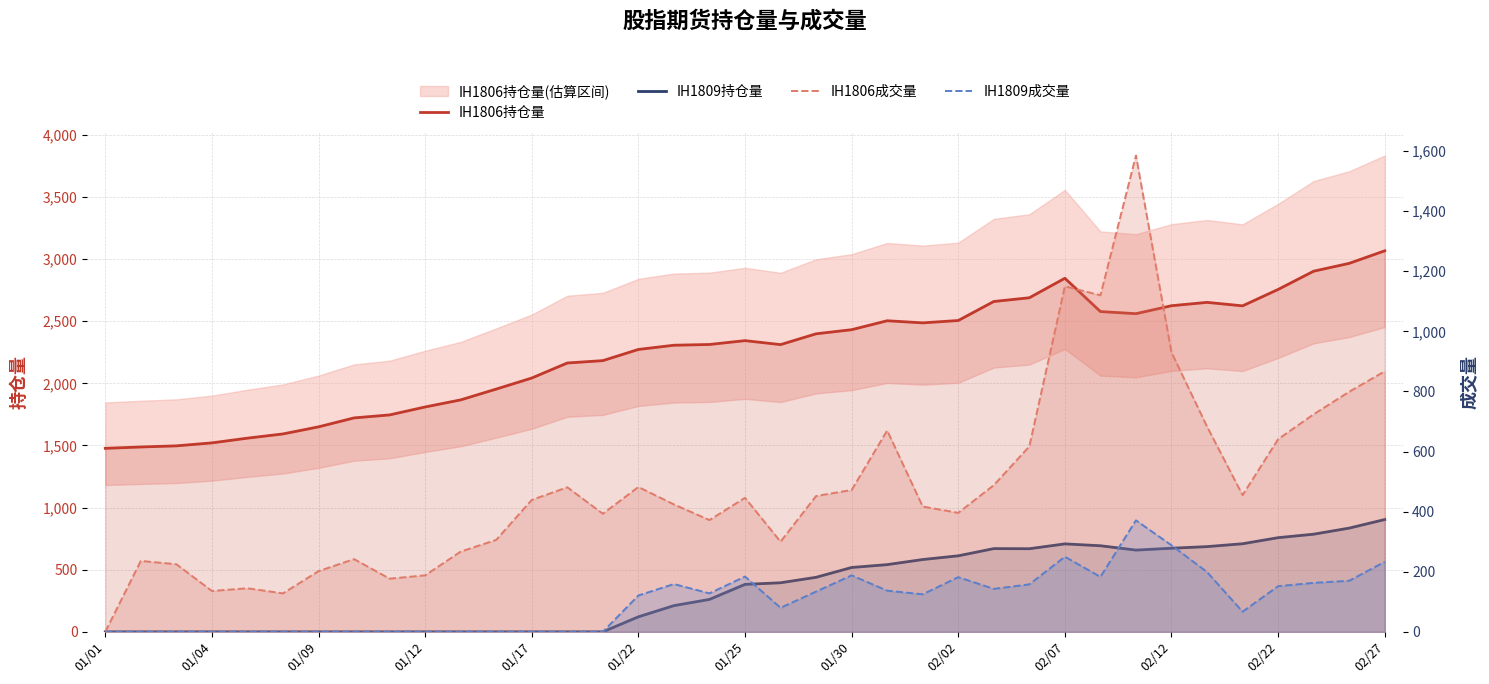

What is the average value of the IH1806持仓量 series?

2245